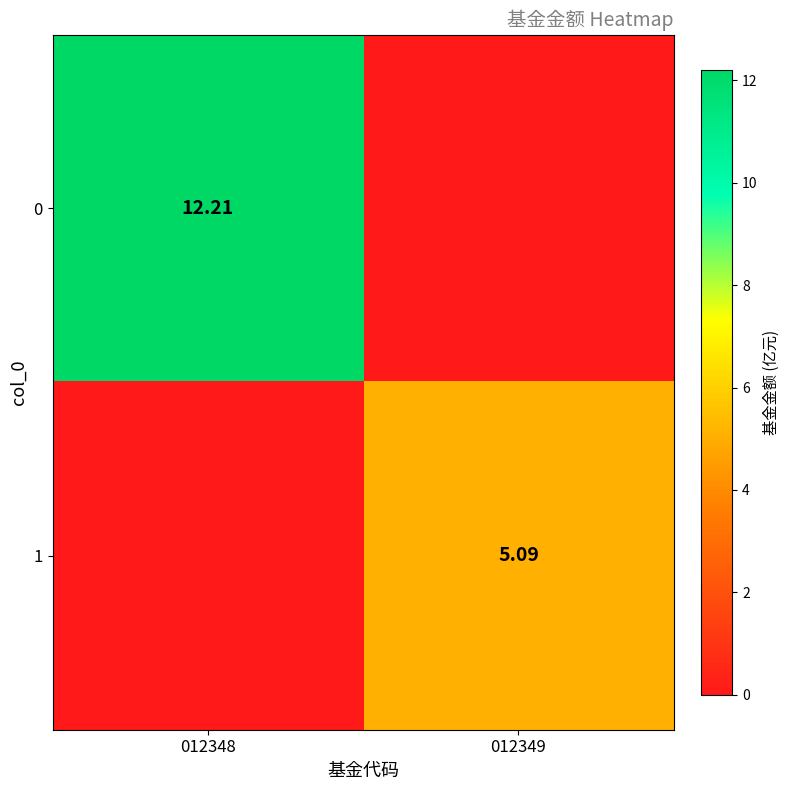

What is the average value of the 0 series?

6.1